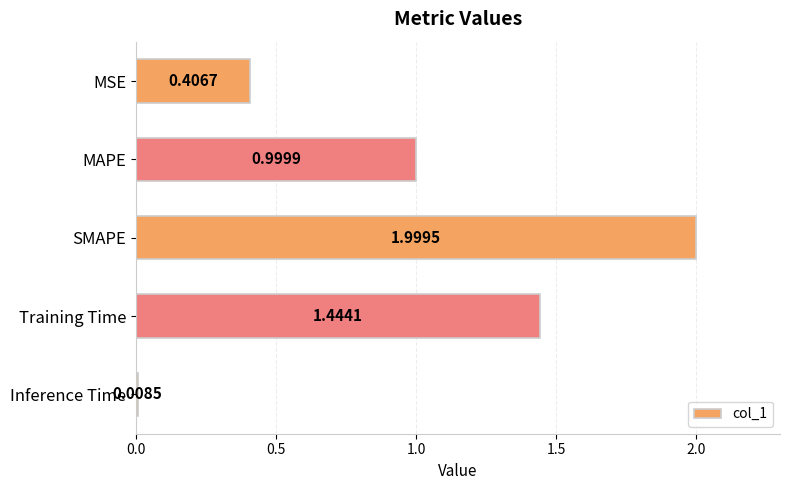

What is the sum of the values at Inference Time and MAPE?

1.0